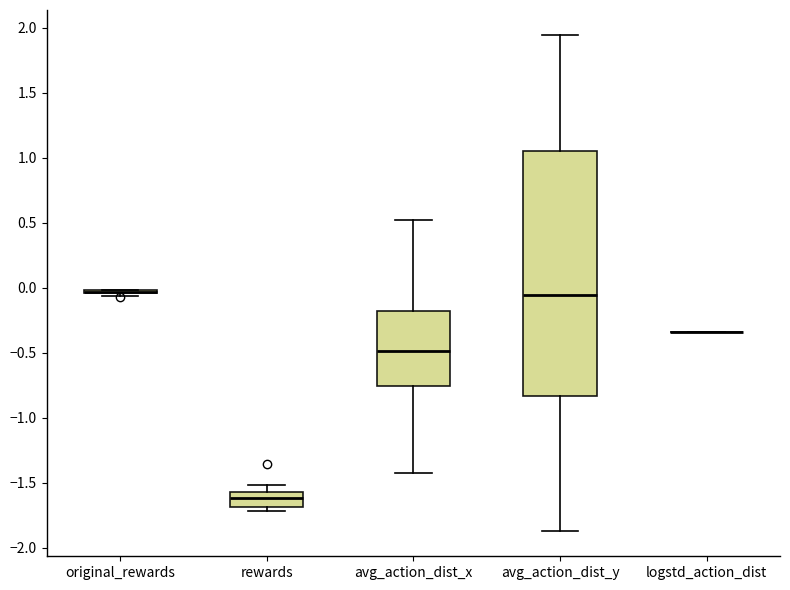

Which box is the tallest, from its lower edge to its upper edge?

avg_action_dist_y